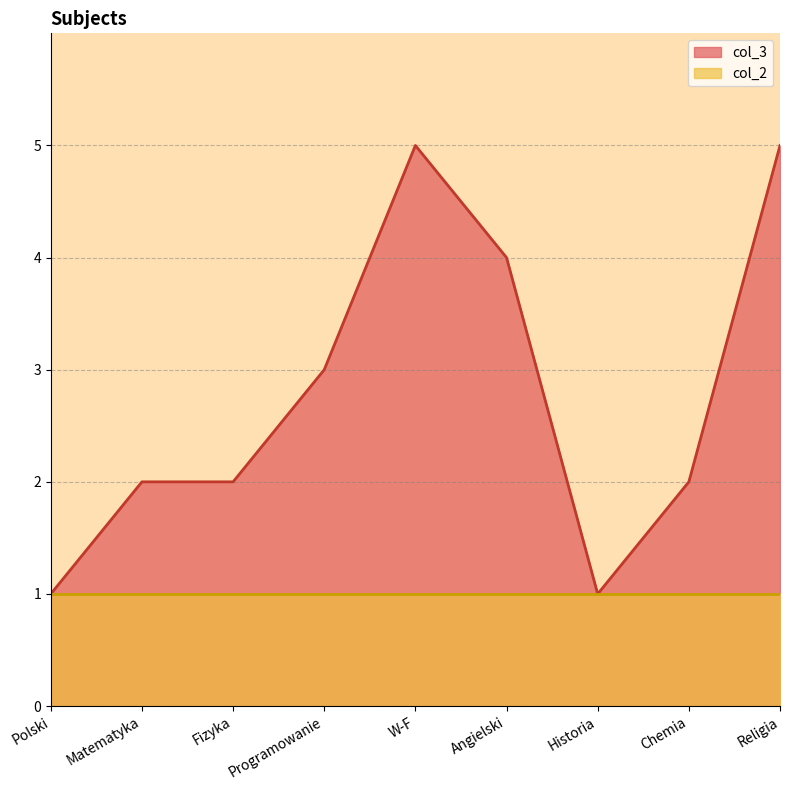

Which category has the highest value across all series?

W-F